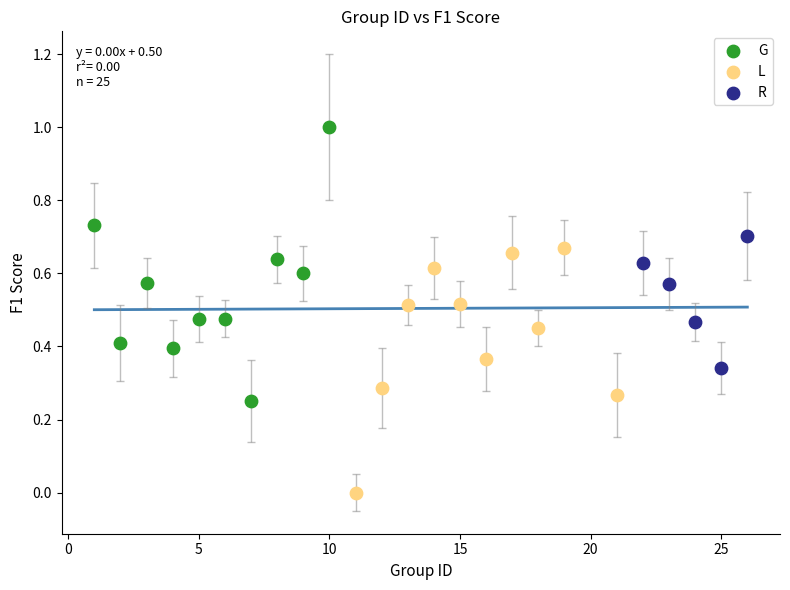

What are all the series names shown in the legend?

G, L, R